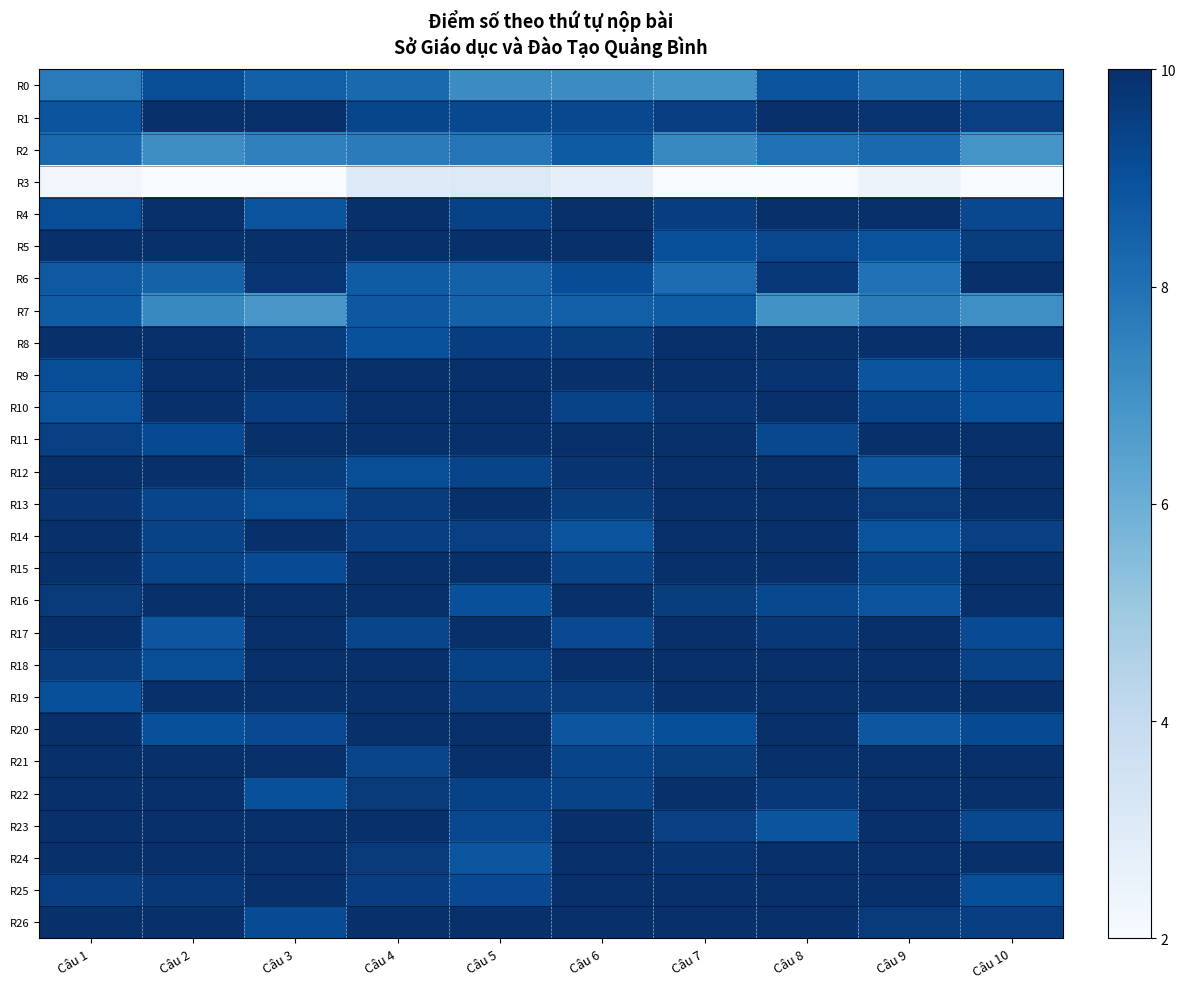

Reading left to right, transcribe all the data shown in this chart.

R0: Câu 1=0.7	Câu 2=0.9	Câu 3=0.8	Câu 4=0.8	Câu 5=0.6	Câu 6=0.6	Câu 7=0.6	Câu 8=0.9	Câu 9=0.8	Câu 10=0.8
R1: Câu 1=0.9	Câu 2=1.0	Câu 3=1.0	Câu 4=0.9	Câu 5=0.9	Câu 6=0.9	Câu 7=0.9	Câu 8=1.0	Câu 9=1.0	Câu 10=0.9
R2: Câu 1=0.8	Câu 2=0.6	Câu 3=0.7	Câu 4=0.7	Câu 5=0.7	Câu 6=0.8	Câu 7=0.7	Câu 8=0.8	Câu 9=0.8	Câu 10=0.6
R3: Câu 1=0.0	Câu 2=0.0	Câu 3=0.0	Câu 4=0.1	Câu 5=0.1	Câu 6=0.1	Câu 7=0.0	Câu 8=0.0	Câu 9=0.1	Câu 10=0.0
R4: Câu 1=0.9	Câu 2=1.0	Câu 3=0.9	Câu 4=1.0	Câu 5=0.9	Câu 6=1.0	Câu 7=0.9	Câu 8=1.0	Câu 9=1.0	Câu 10=0.9
R5: Câu 1=1.0	Câu 2=1.0	Câu 3=1.0	Câu 4=1.0	Câu 5=1.0	Câu 6=1.0	Câu 7=0.9	Câu 8=0.9	Câu 9=0.9	Câu 10=0.9
R6: Câu 1=0.8	Câu 2=0.8	Câu 3=1.0	Câu 4=0.8	Câu 5=0.8	Câu 6=0.9	Câu 7=0.8	Câu 8=1.0	Câu 9=0.7	Câu 10=1.0
R7: Câu 1=0.8	Câu 2=0.7	Câu 3=0.6	Câu 4=0.8	Câu 5=0.8	Câu 6=0.8	Câu 7=0.8	Câu 8=0.6	Câu 9=0.7	Câu 10=0.6
R8: Câu 1=1.0	Câu 2=1.0	Câu 3=0.9	Câu 4=0.9	Câu 5=0.9	Câu 6=0.9	Câu 7=1.0	Câu 8=1.0	Câu 9=1.0	Câu 10=1.0
R9: Câu 1=0.9	Câu 2=1.0	Câu 3=1.0	Câu 4=1.0	Câu 5=1.0	Câu 6=1.0	Câu 7=1.0	Câu 8=1.0	Câu 9=0.9	Câu 10=0.9
R10: Câu 1=0.9	Câu 2=1.0	Câu 3=0.9	Câu 4=1.0	Câu 5=1.0	Câu 6=0.9	Câu 7=1.0	Câu 8=1.0	Câu 9=0.9	Câu 10=0.9
R11: Câu 1=0.9	Câu 2=0.9	Câu 3=1.0	Câu 4=1.0	Câu 5=1.0	Câu 6=1.0	Câu 7=1.0	Câu 8=0.9	Câu 9=1.0	Câu 10=1.0
R12: Câu 1=1.0	Câu 2=1.0	Câu 3=0.9	Câu 4=0.9	Câu 5=0.9	Câu 6=1.0	Câu 7=1.0	Câu 8=1.0	Câu 9=0.9	Câu 10=1.0
R13: Câu 1=1.0	Câu 2=0.9	Câu 3=0.9	Câu 4=1.0	Câu 5=1.0	Câu 6=0.9	Câu 7=1.0	Câu 8=1.0	Câu 9=1.0	Câu 10=1.0
R14: Câu 1=1.0	Câu 2=0.9	Câu 3=1.0	Câu 4=0.9	Câu 5=0.9	Câu 6=0.9	Câu 7=1.0	Câu 8=1.0	Câu 9=0.9	Câu 10=0.9
R15: Câu 1=1.0	Câu 2=0.9	Câu 3=0.9	Câu 4=1.0	Câu 5=1.0	Câu 6=0.9	Câu 7=1.0	Câu 8=1.0	Câu 9=0.9	Câu 10=1.0
R16: Câu 1=1.0	Câu 2=1.0	Câu 3=1.0	Câu 4=1.0	Câu 5=0.9	Câu 6=1.0	Câu 7=0.9	Câu 8=0.9	Câu 9=0.9	Câu 10=1.0
R17: Câu 1=1.0	Câu 2=0.9	Câu 3=1.0	Câu 4=0.9	Câu 5=1.0	Câu 6=0.9	Câu 7=1.0	Câu 8=1.0	Câu 9=1.0	Câu 10=0.9
R18: Câu 1=1.0	Câu 2=0.9	Câu 3=1.0	Câu 4=1.0	Câu 5=0.9	Câu 6=1.0	Câu 7=1.0	Câu 8=1.0	Câu 9=1.0	Câu 10=0.9
R19: Câu 1=0.9	Câu 2=1.0	Câu 3=1.0	Câu 4=1.0	Câu 5=1.0	Câu 6=1.0	Câu 7=1.0	Câu 8=1.0	Câu 9=1.0	Câu 10=1.0
R20: Câu 1=1.0	Câu 2=0.9	Câu 3=0.9	Câu 4=1.0	Câu 5=1.0	Câu 6=0.9	Câu 7=0.9	Câu 8=1.0	Câu 9=0.9	Câu 10=0.9
R21: Câu 1=1.0	Câu 2=1.0	Câu 3=1.0	Câu 4=0.9	Câu 5=1.0	Câu 6=0.9	Câu 7=0.9	Câu 8=1.0	Câu 9=1.0	Câu 10=1.0
R22: Câu 1=1.0	Câu 2=1.0	Câu 3=0.9	Câu 4=1.0	Câu 5=0.9	Câu 6=0.9	Câu 7=1.0	Câu 8=1.0	Câu 9=1.0	Câu 10=1.0
R23: Câu 1=1.0	Câu 2=1.0	Câu 3=1.0	Câu 4=1.0	Câu 5=0.9	Câu 6=1.0	Câu 7=0.9	Câu 8=0.9	Câu 9=1.0	Câu 10=0.9
R24: Câu 1=1.0	Câu 2=1.0	Câu 3=1.0	Câu 4=1.0	Câu 5=0.9	Câu 6=1.0	Câu 7=1.0	Câu 8=1.0	Câu 9=1.0	Câu 10=1.0
R25: Câu 1=0.9	Câu 2=1.0	Câu 3=1.0	Câu 4=0.9	Câu 5=0.9	Câu 6=1.0	Câu 7=1.0	Câu 8=1.0	Câu 9=1.0	Câu 10=0.9
R26: Câu 1=1.0	Câu 2=1.0	Câu 3=0.9	Câu 4=1.0	Câu 5=1.0	Câu 6=1.0	Câu 7=1.0	Câu 8=1.0	Câu 9=1.0	Câu 10=0.9